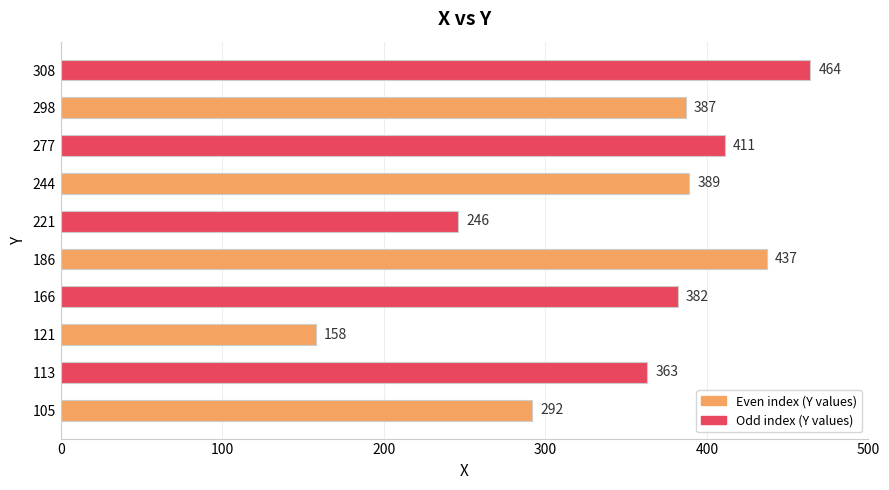

How many values are below 387?

5